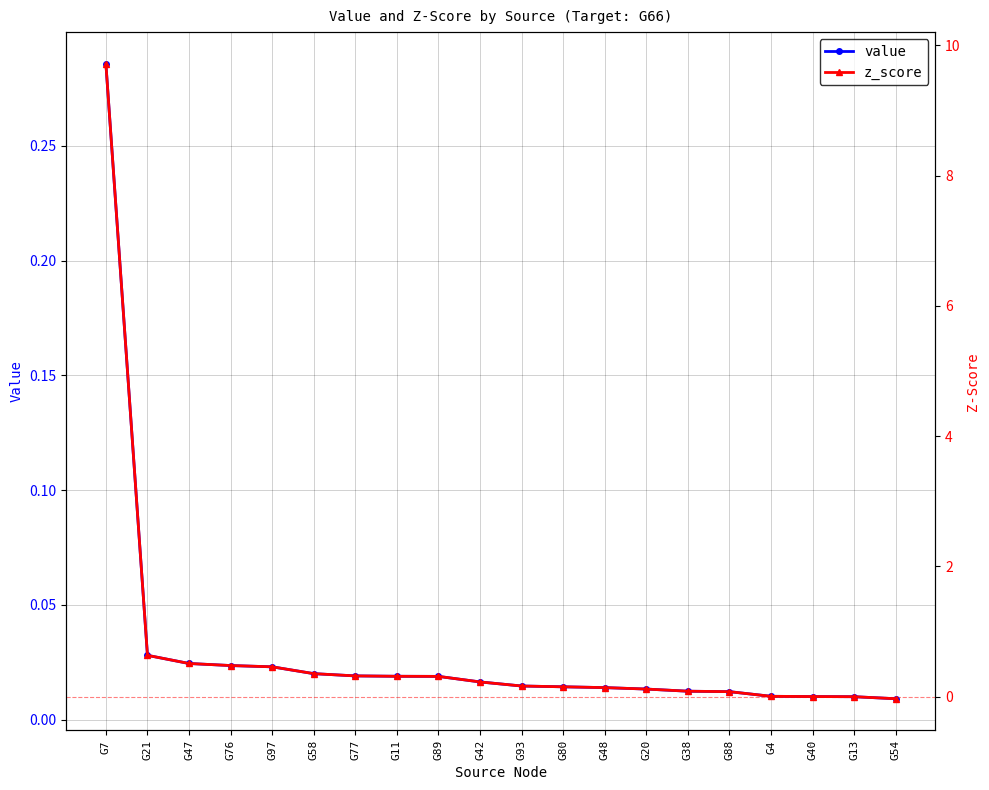

After their last crossing, which series has the higher values: z_score or value?

value